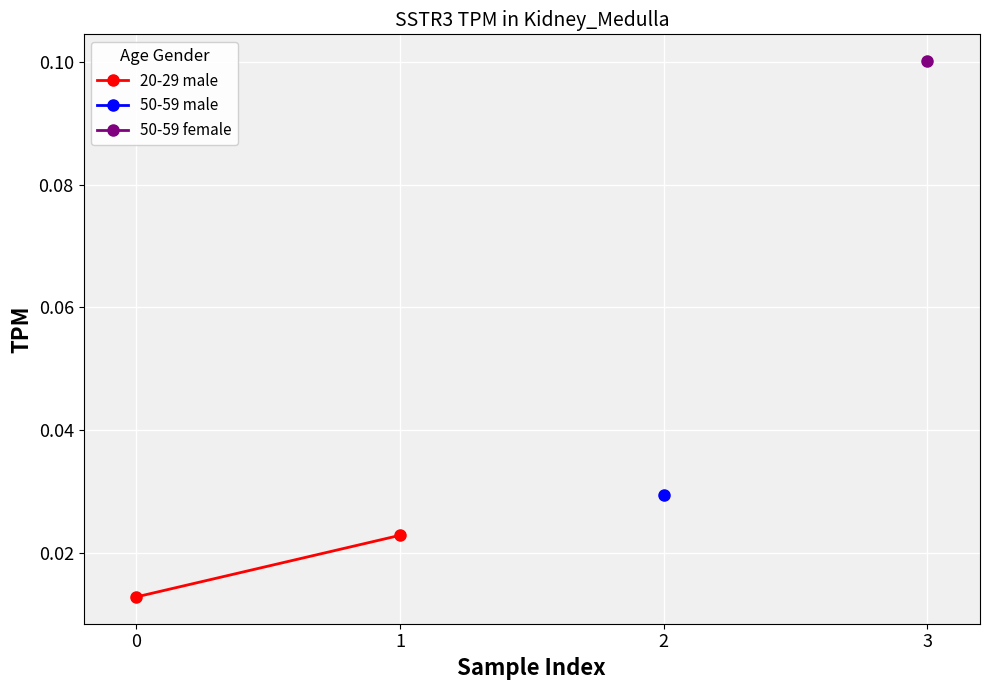

How many categories are shown in the chart?

2